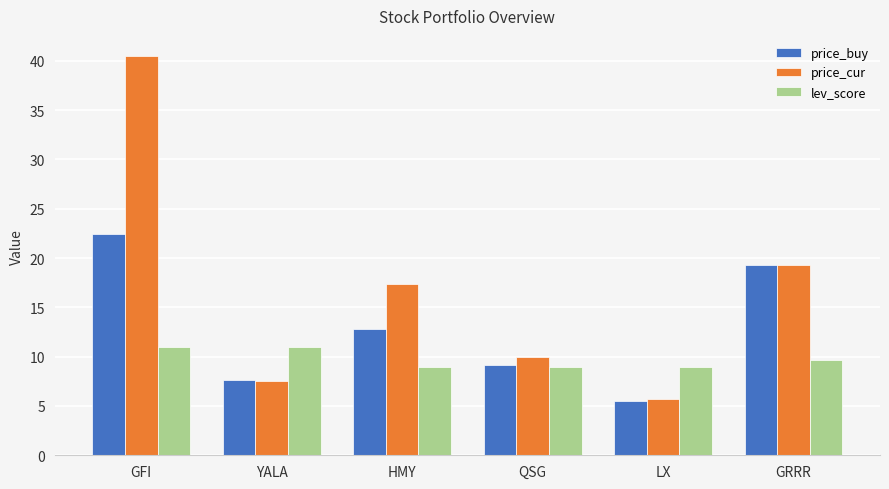

What is the minimum value shown in the chart?

5.5